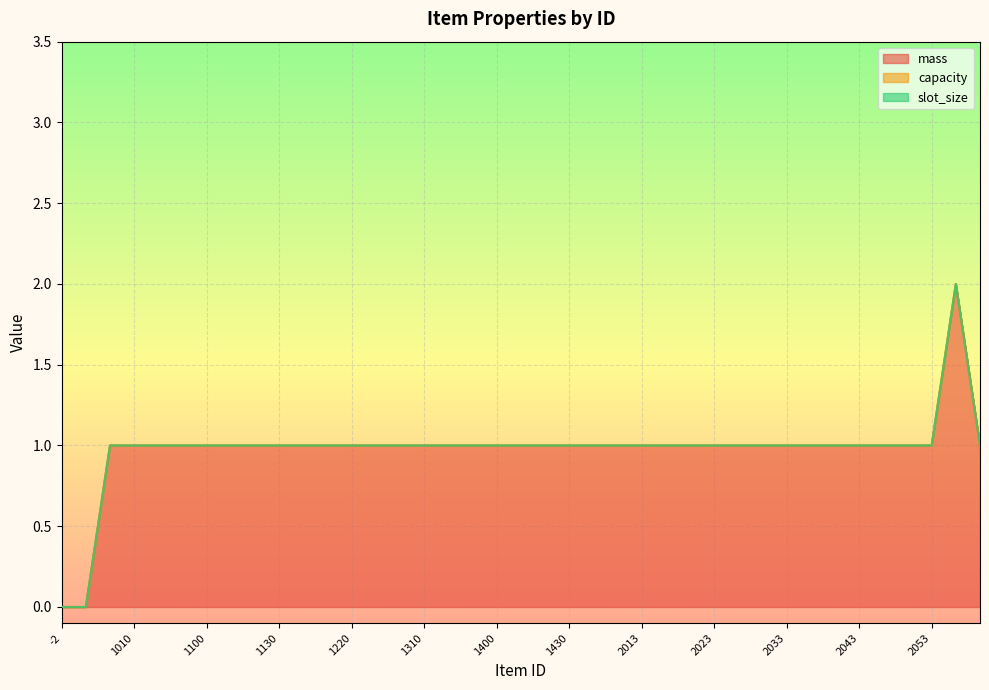

The value of capacity at 1030 is 0. True or false?

True